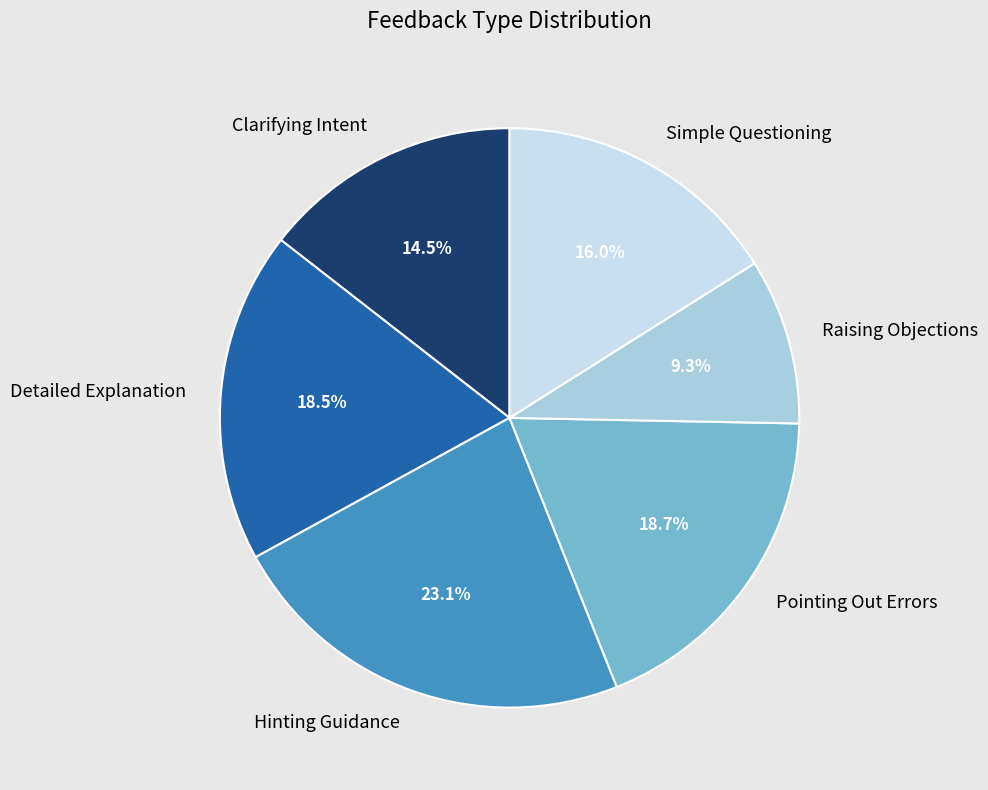

Is there any slice that represents more than half of the pie?

No